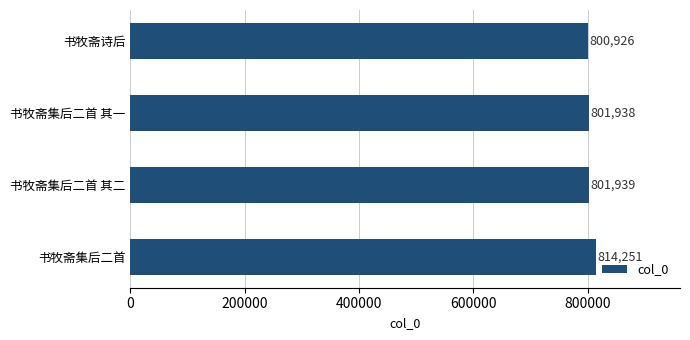

How many values are below 801939?

2